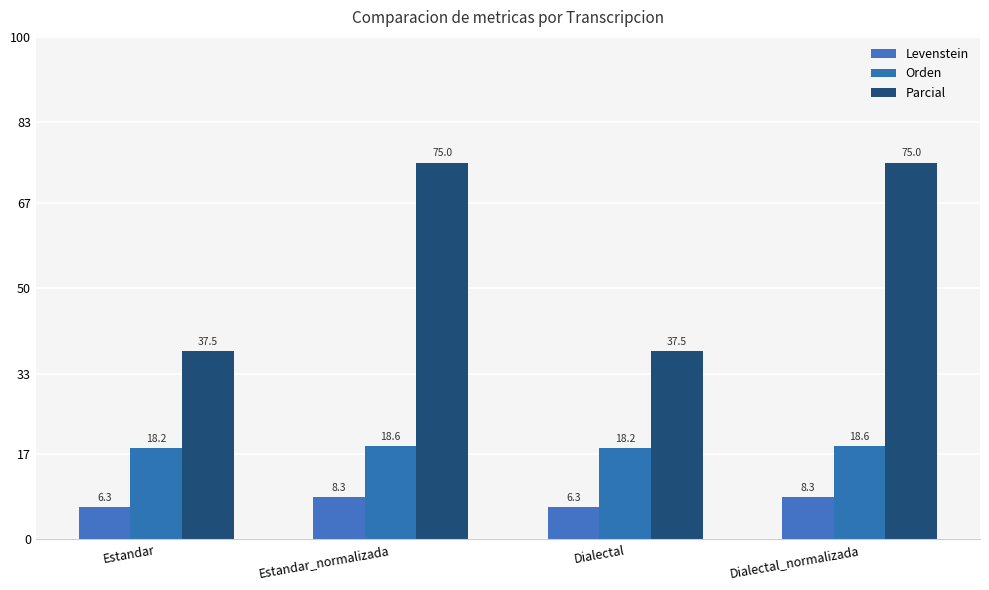

Reading right to left, list all the values displayed in this chart.

Levenstein: 8.3	6.3	8.3	6.3
Orden: 18.6	18.2	18.6	18.2
Parcial: 75.0	37.5	75.0	37.5